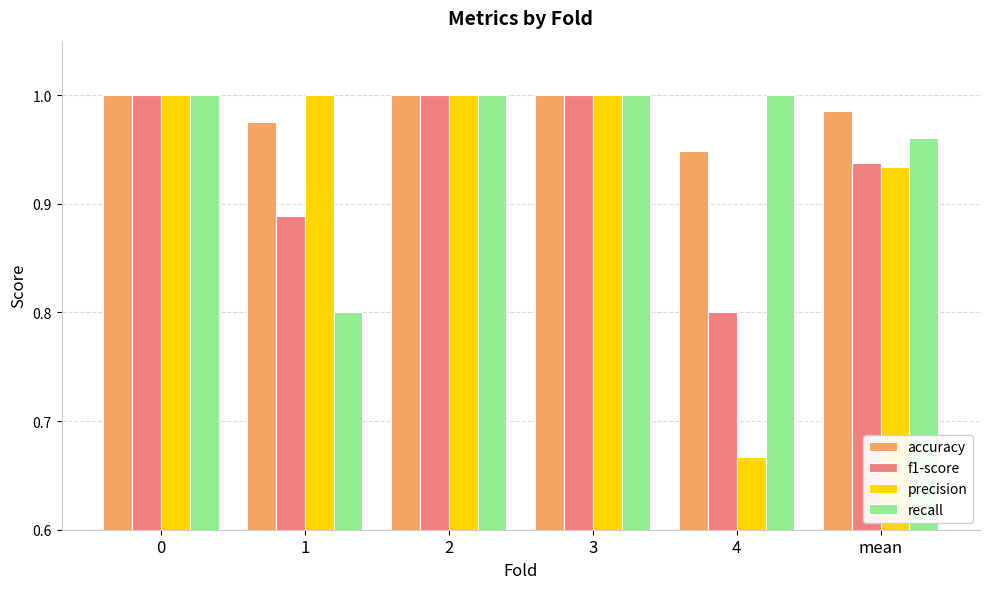

At which category does the chart reach its minimum across all series?

4